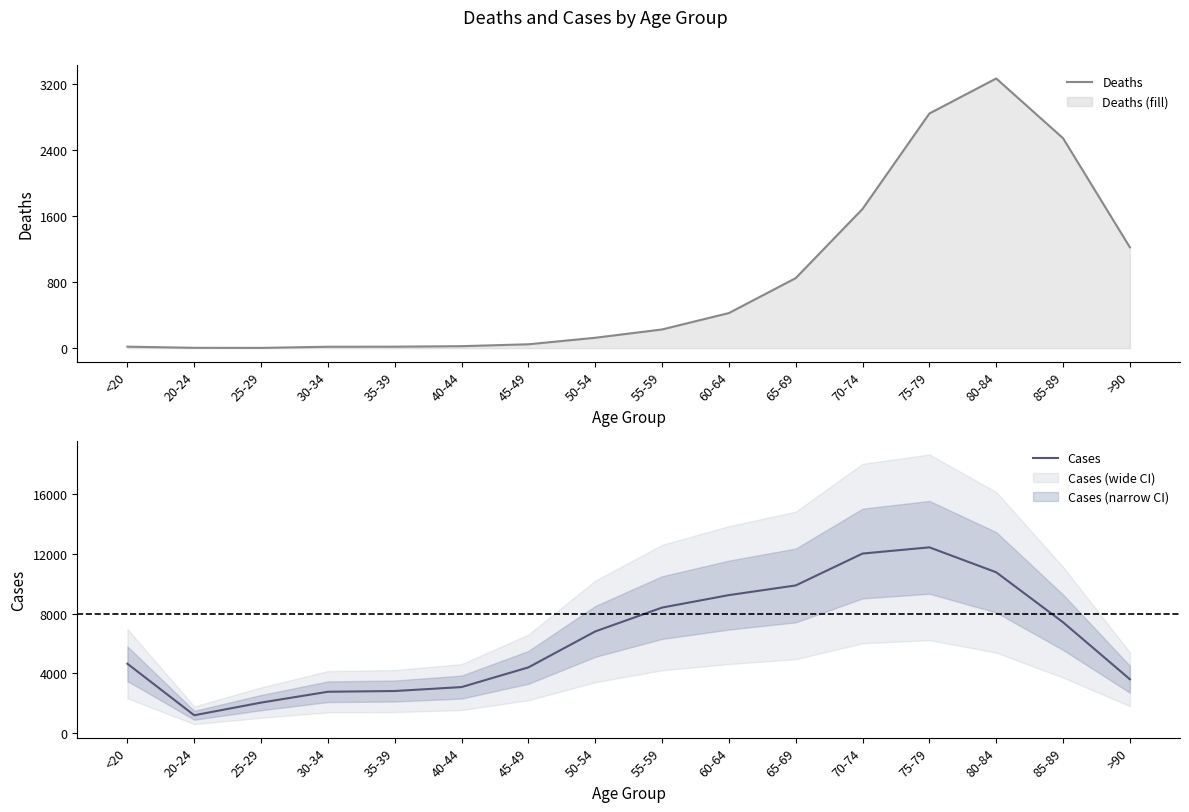

In Cases, how many points are higher than both neighbors (excluding endpoints)?

1